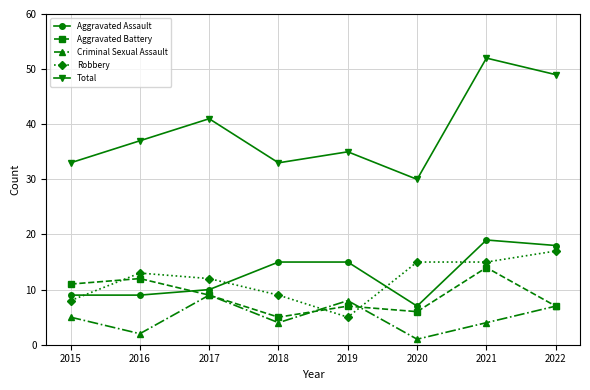

Which category has the lowest value in the Aggravated Battery series?

2018